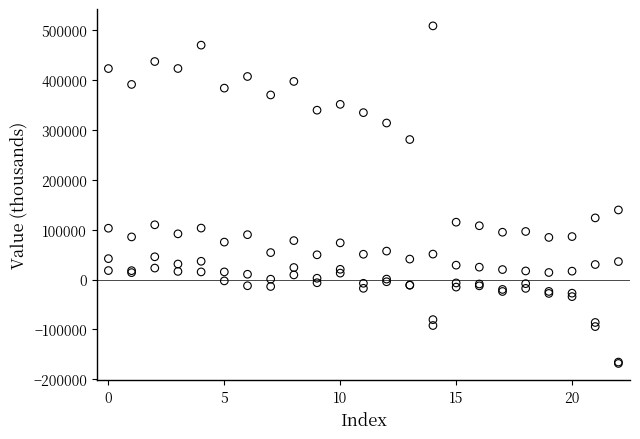

Across all series, what Y value is closest to 170050?

139400